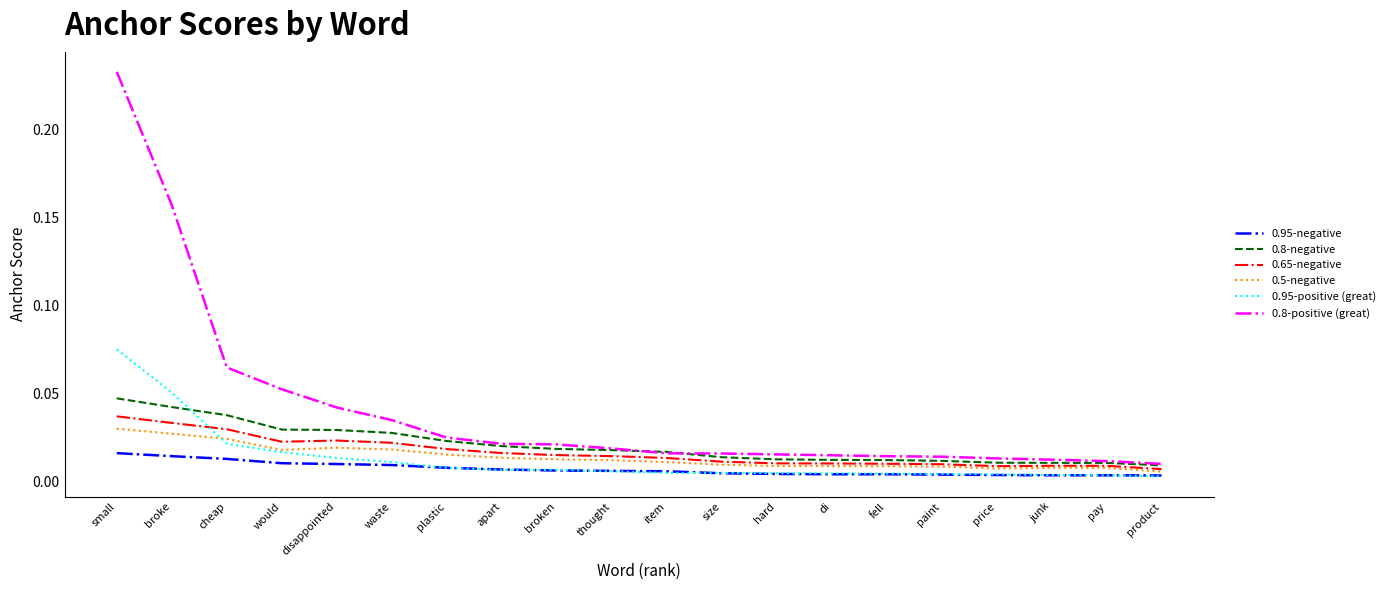

What is the sum of all 0.65-negative values?

0.3